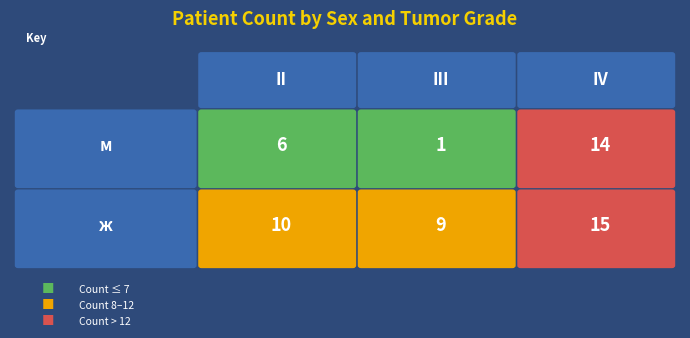

Read the ж value at III.

9